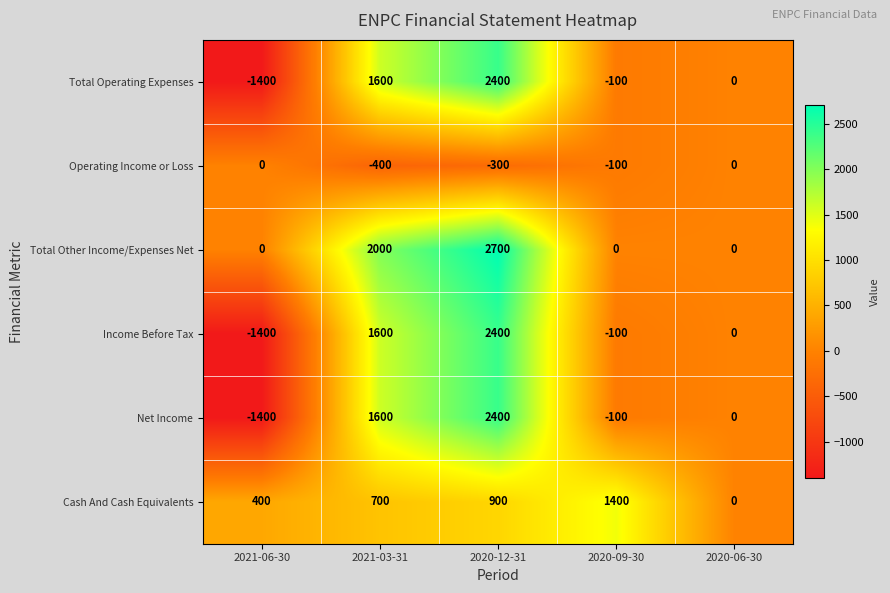

What is the difference between the maximum and second lowest values in the Total Operating Expenses series?

2500